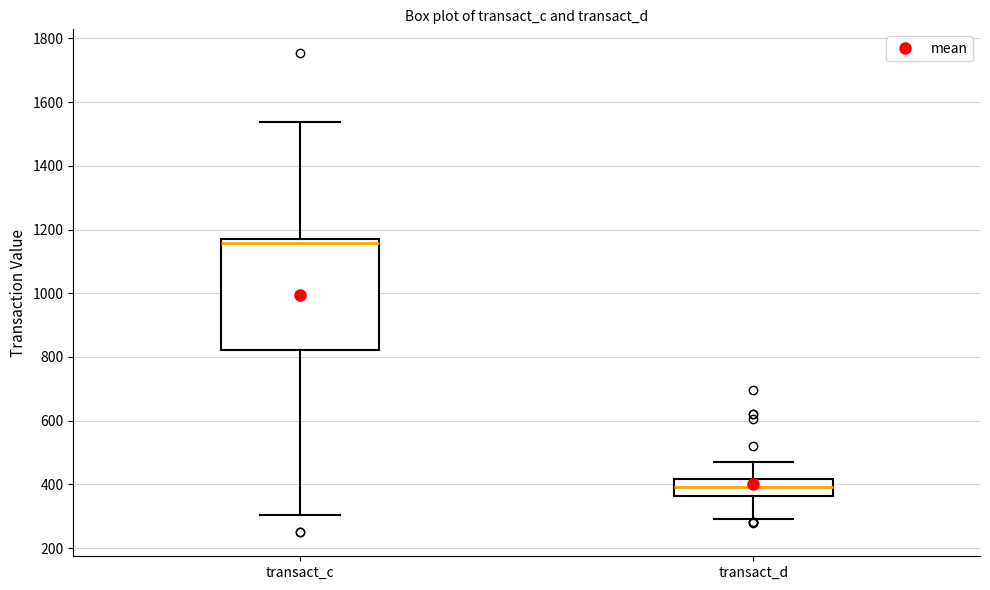

Reading left to right, read every box against the y-axis: the position of its median line, the range the box covers, and the ends of its whiskers. The values are not printed on the chart, so give them approximately, as read against the axis.

transact_c: median 1160 (just below the box's upper edge), box 820 to 1160, whiskers 300 to 1540
transact_d: median 400, box 360 to 420, whiskers 300 to 460